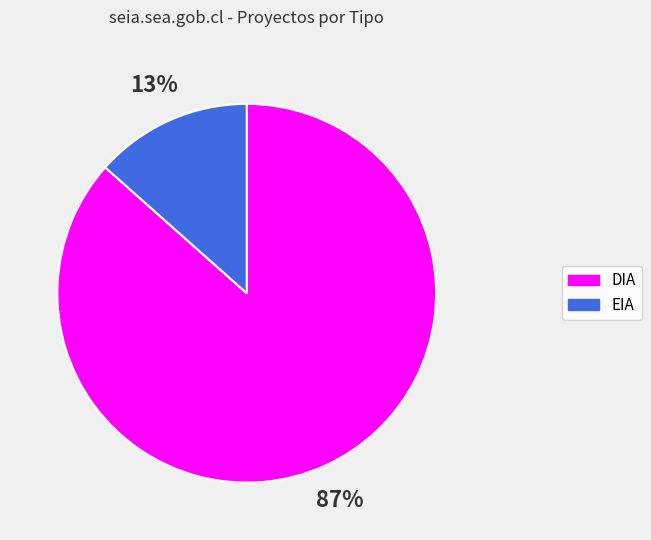

To the nearest percent, what is the average slice percentage?

50%